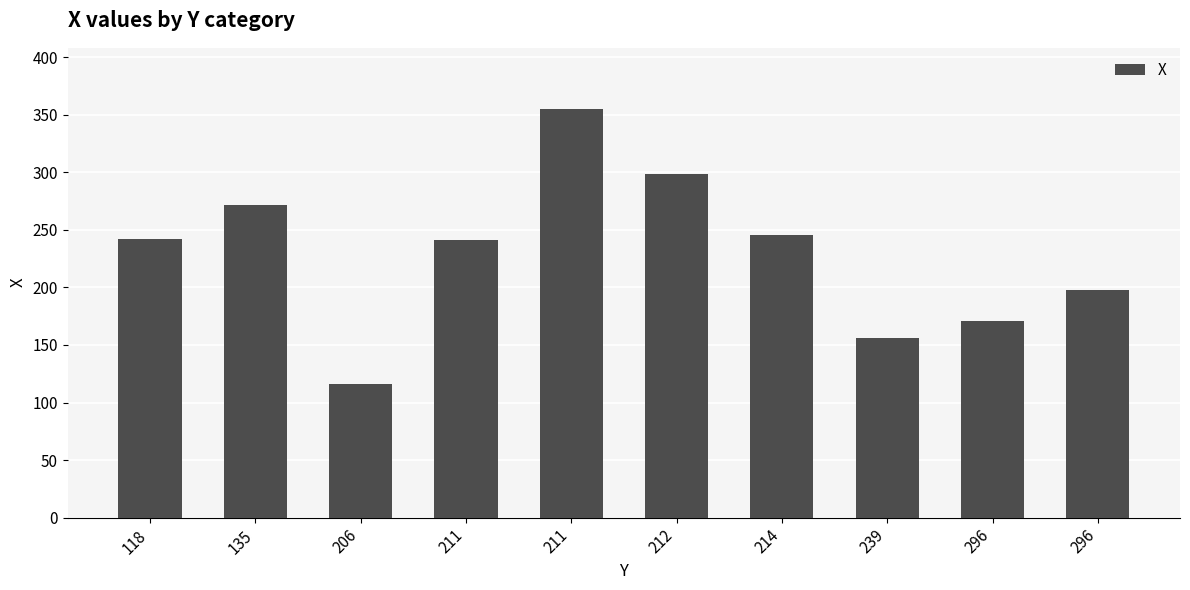

How many data points does each series have?

10